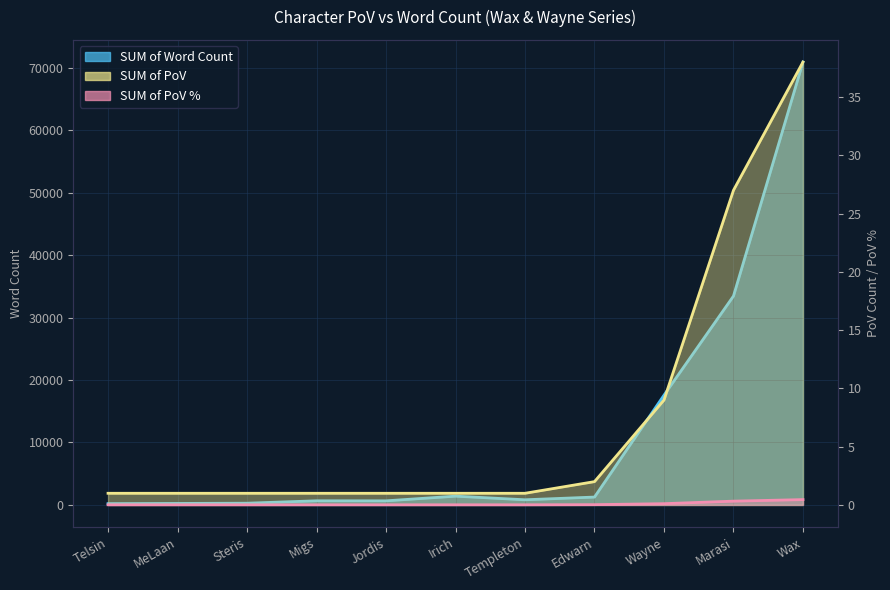

At which label does SUM of Word Count reach its peak?

Wax